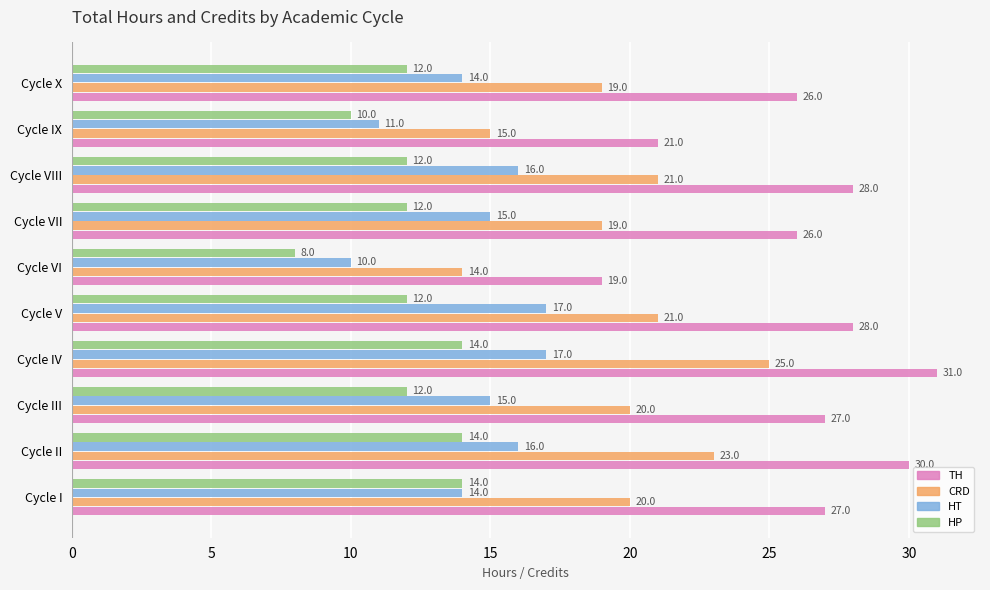

Is it true that HP equals 3 at Cycle III?

False